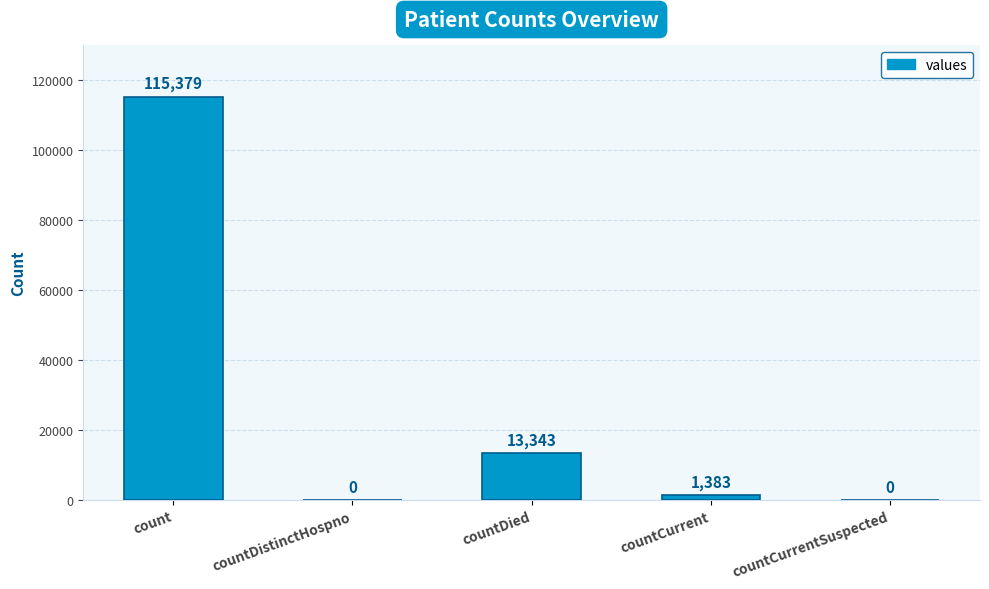

Count the number of categories in the chart.

5